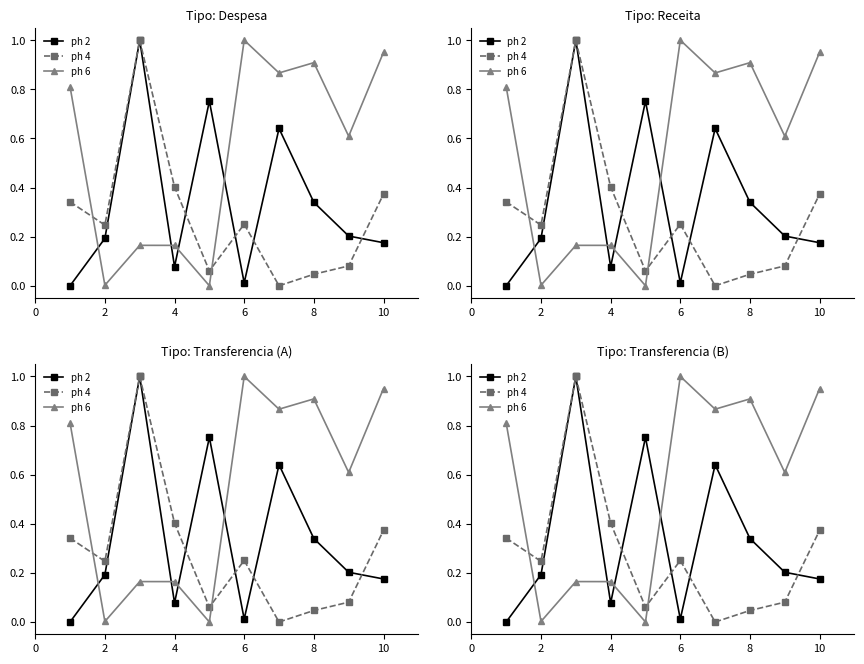

Reading left to right, what are all the values shown in this chart?

ph 2: 0.0	0.2	1.0	0.1	0.8	0.0	0.6	0.3	0.2	0.2
ph 4: 0.3	0.2	1.0	0.4	0.1	0.3	0.0	0.0	0.1	0.4
ph 6: 0.8	0.0	0.2	0.2	0.0	1.0	0.9	0.9	0.6	1.0